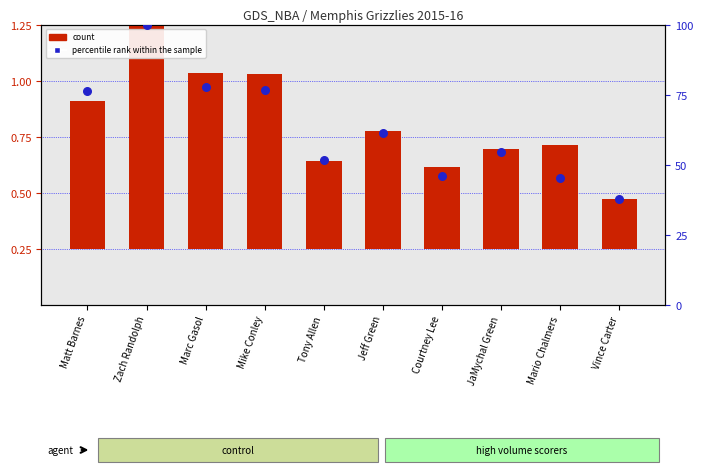

Which series has the widest spread of Y values?

percentile rank within the sample